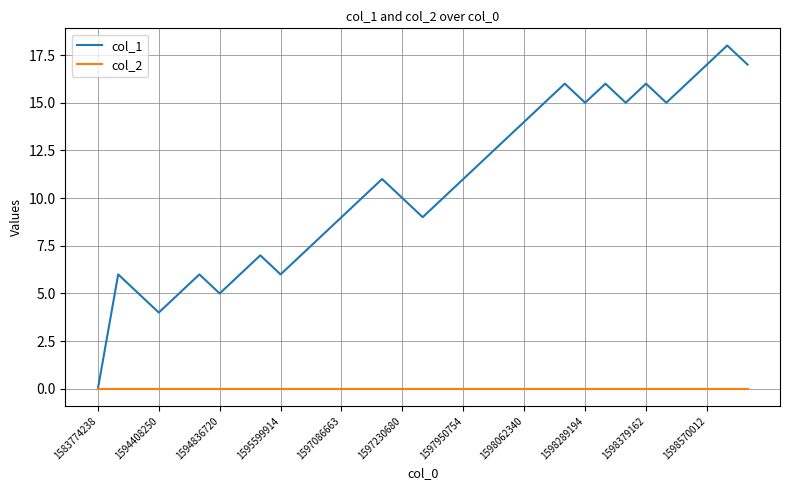

Rank the series by their average value, from lowest to highest.

col_2, col_1